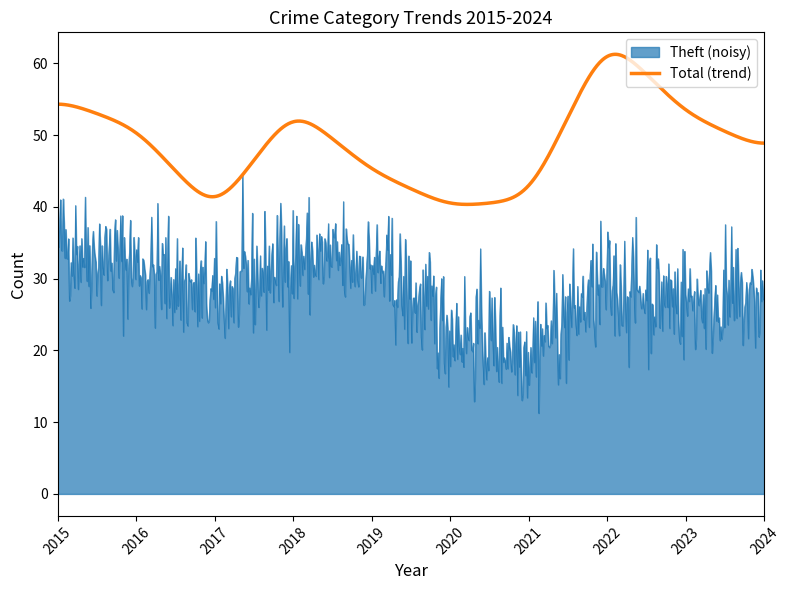

Which series has the largest range (max minus min)?

Theft (noisy)